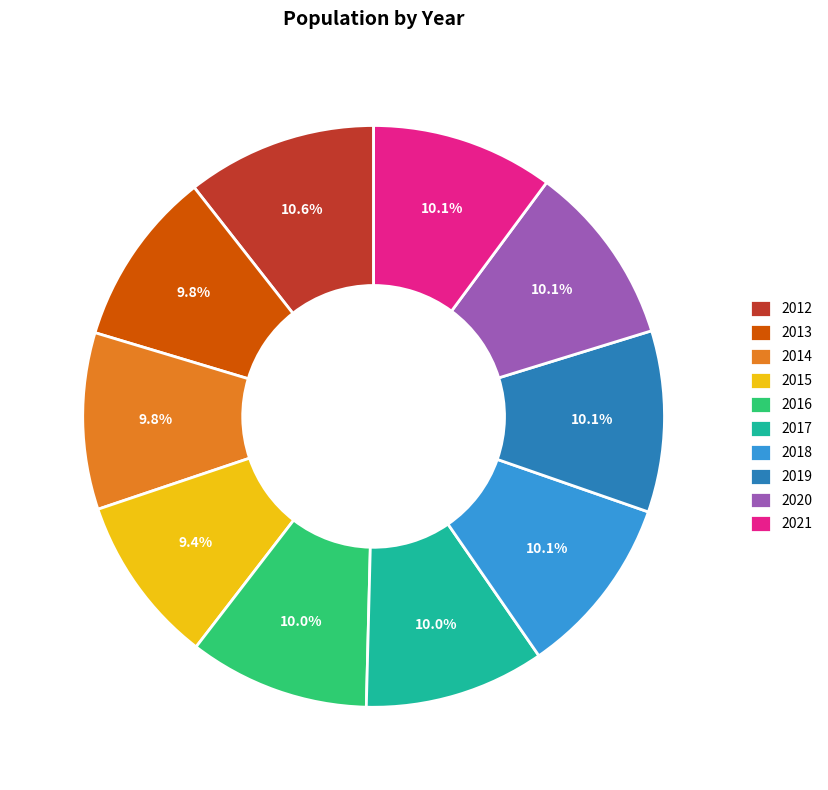

Is it true that 2019 is 10% of the pie?

True